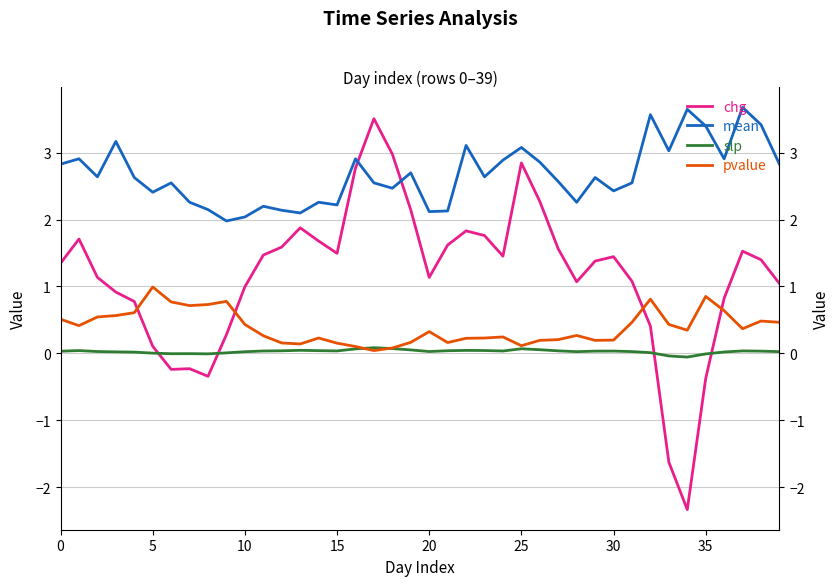

Which series changed the most between 12 and 14?

mean